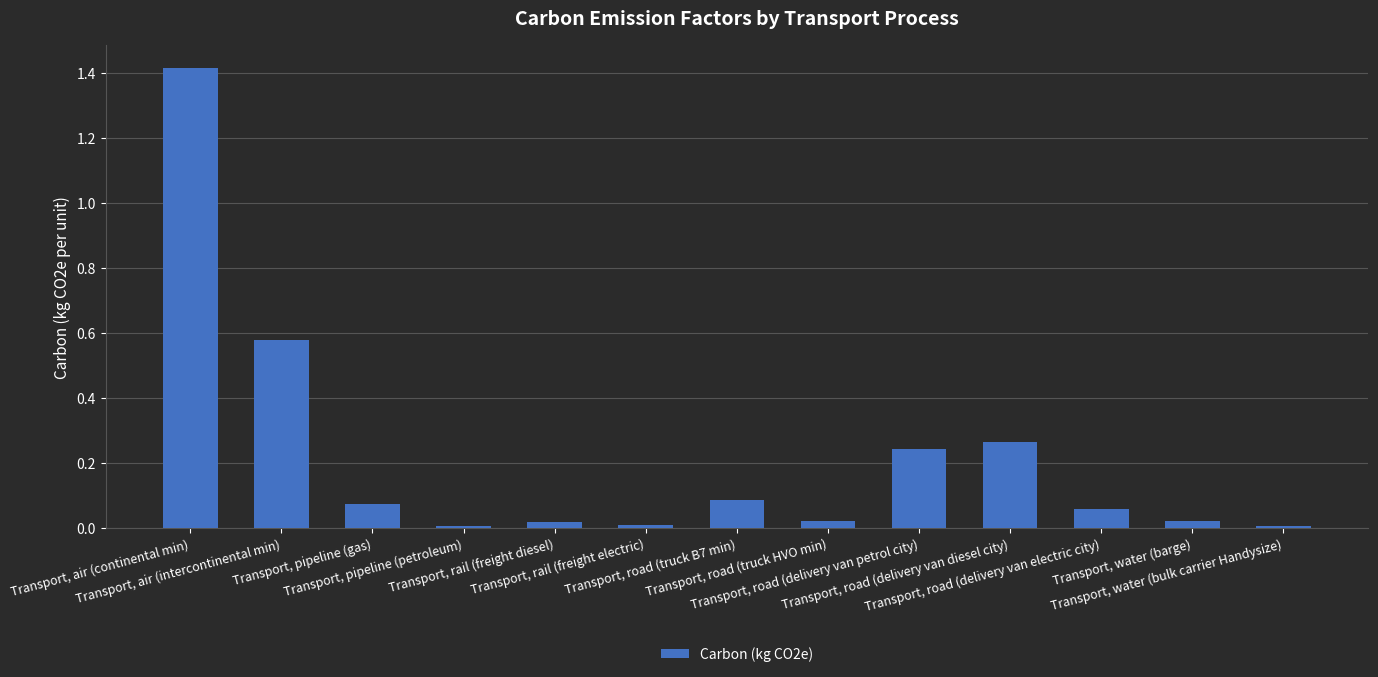

What is the sum of all values?

2.8